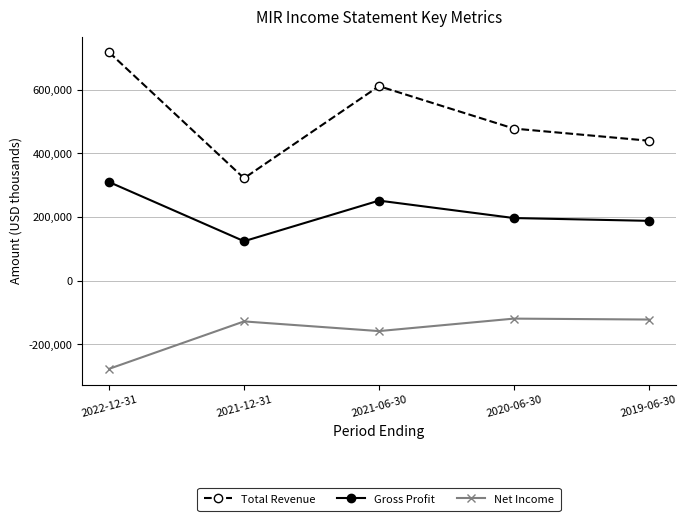

What position from the left is 2021-12-31?

2